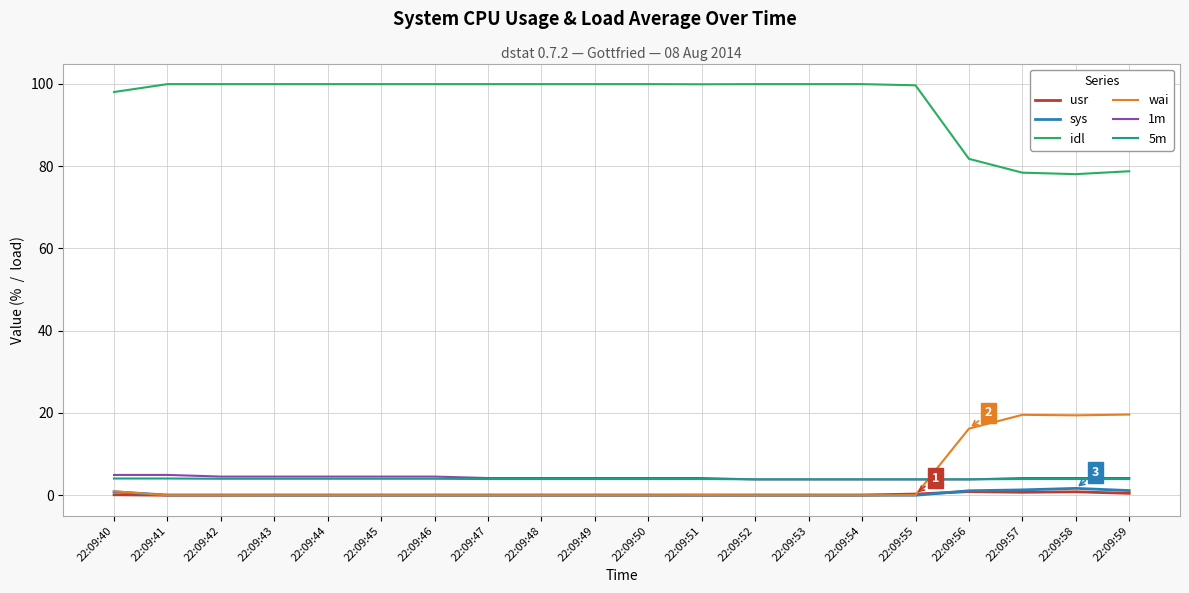

What is the sum of the usr values at 22:09:46 and 22:09:52?

0.1